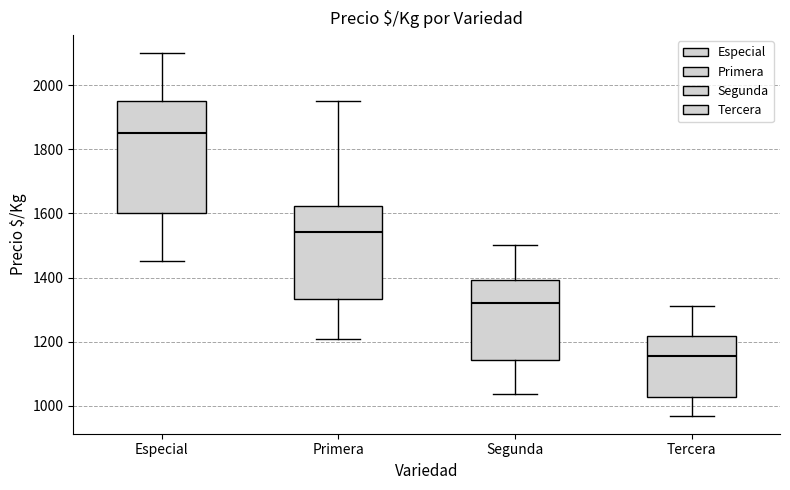

Where is the upper edge of the box for Primera on the y-axis? The values are not printed on the chart, so give them approximately, as read against the axis.

1620